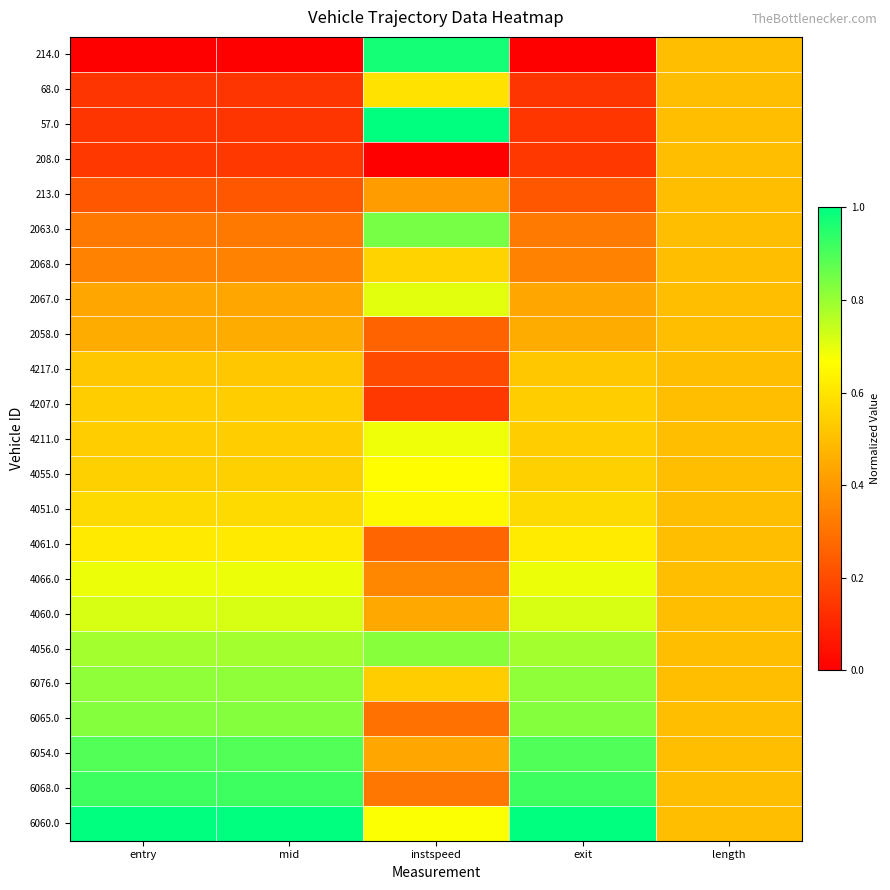

Reading left to right, what are all the values shown in this chart?

214.0: entry=0.0	mid=0.0	instspeed=1.0	exit=0.0	length=0.5
68.0: entry=0.1	mid=0.1	instspeed=0.6	exit=0.1	length=0.5
57.0: entry=0.1	mid=0.1	instspeed=1.0	exit=0.1	length=0.5
208.0: entry=0.1	mid=0.1	instspeed=0.0	exit=0.1	length=0.5
213.0: entry=0.2	mid=0.2	instspeed=0.4	exit=0.2	length=0.5
2063.0: entry=0.3	mid=0.3	instspeed=0.8	exit=0.3	length=0.5
2068.0: entry=0.3	mid=0.3	instspeed=0.6	exit=0.3	length=0.5
2067.0: entry=0.4	mid=0.4	instspeed=0.7	exit=0.4	length=0.5
2058.0: entry=0.5	mid=0.5	instspeed=0.3	exit=0.5	length=0.5
4217.0: entry=0.5	mid=0.5	instspeed=0.2	exit=0.5	length=0.5
4207.0: entry=0.5	mid=0.5	instspeed=0.1	exit=0.5	length=0.5
4211.0: entry=0.5	mid=0.5	instspeed=0.7	exit=0.5	length=0.5
4055.0: entry=0.5	mid=0.5	instspeed=0.7	exit=0.5	length=0.5
4051.0: entry=0.6	mid=0.6	instspeed=0.7	exit=0.6	length=0.5
4061.0: entry=0.6	mid=0.6	instspeed=0.3	exit=0.6	length=0.5
4066.0: entry=0.7	mid=0.7	instspeed=0.4	exit=0.7	length=0.5
4060.0: entry=0.7	mid=0.7	instspeed=0.4	exit=0.7	length=0.5
4056.0: entry=0.8	mid=0.8	instspeed=0.8	exit=0.8	length=0.5
6076.0: entry=0.8	mid=0.8	instspeed=0.5	exit=0.8	length=0.5
6065.0: entry=0.8	mid=0.8	instspeed=0.3	exit=0.8	length=0.5
6054.0: entry=0.9	mid=0.9	instspeed=0.4	exit=0.9	length=0.5
6068.0: entry=0.9	mid=0.9	instspeed=0.3	exit=0.9	length=0.5
6060.0: entry=1.0	mid=1.0	instspeed=0.7	exit=1.0	length=0.5